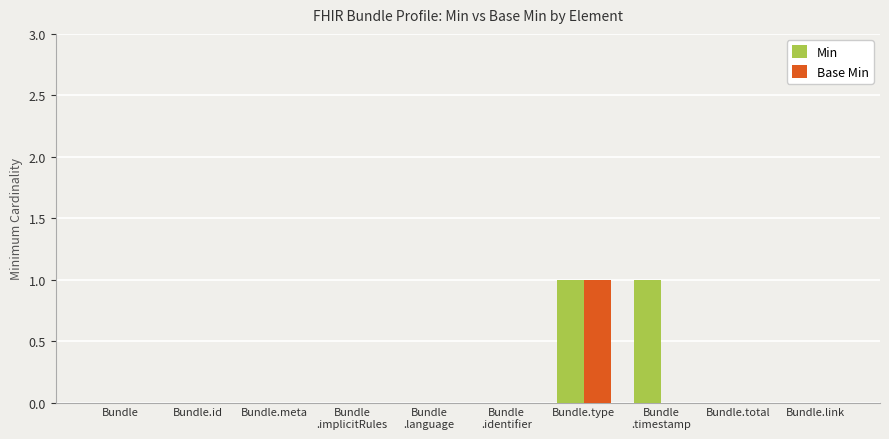

Reading left to right, what are all the values shown in this chart?

Min: Bundle=0	Bundle.id=0	Bundle.meta=0	Bundle
.implicitRules=0	Bundle
.language=0	Bundle
.identifier=0	Bundle.type=1	Bundle
.timestamp=1	Bundle.total=0	Bundle.link=0
Base Min: Bundle=0	Bundle.id=0	Bundle.meta=0	Bundle
.implicitRules=0	Bundle
.language=0	Bundle
.identifier=0	Bundle.type=1	Bundle
.timestamp=0	Bundle.total=0	Bundle.link=0